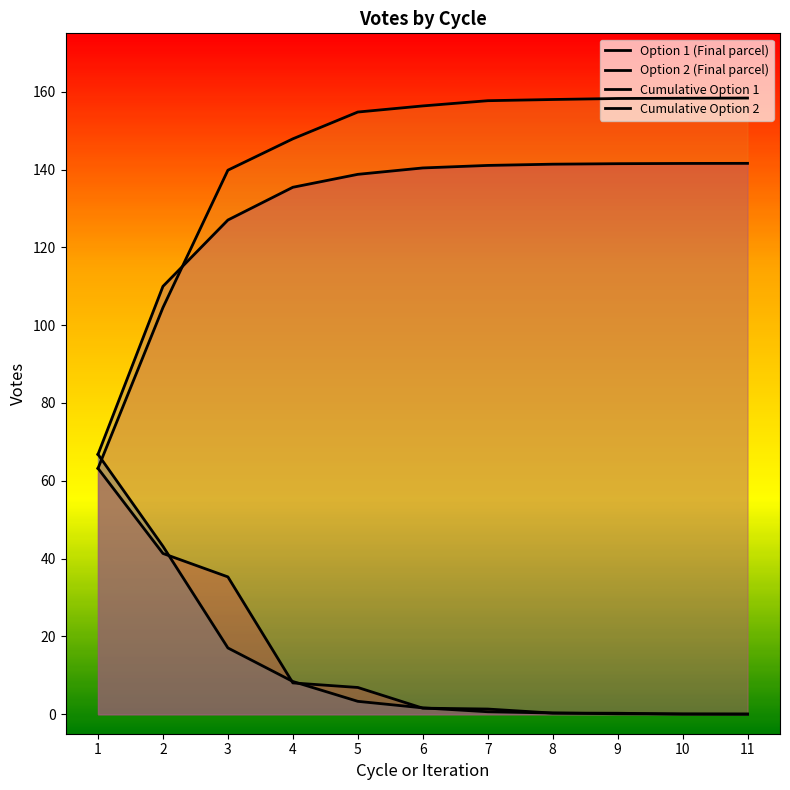

What is the maximum value for Cumulative Option 2?

141.6